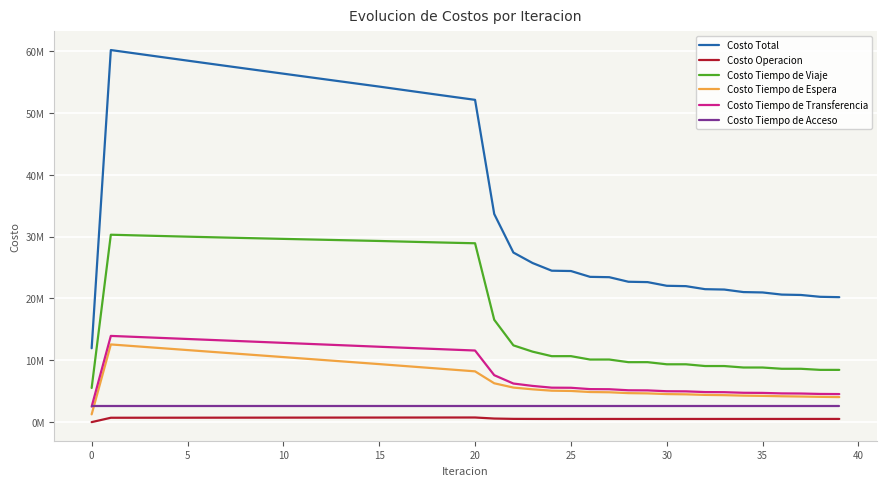

Reading right to left, transcribe all the data shown in this chart.

Costo Total: 20213424.6	20274161.2	20569988.3	20630698.1	20977023.8	21037507.5	21446997.8	21506949.6	21997322.8	22056411.8	22650189.8	22707784.8	23446200.8	23501521.5	24443801.0	24495663.0	25739123.9	27433529.3	33670806.0	52137863.2	52560629.0	52987251.1	53416681.8	53848108.2	54280872.0	54697109.5	55114143.0	55532731.3	55952067.5	56371290.4	56791033.2	57211518.1	57633319.9	58056773.5	58481798.7	58908600.6	59335908.4	59763944.5	60193113.1	11949480.9
Costo Operacion: 515176.6	513683.9	514076.0	512566.8	513054.2	511526.9	512176.0	510628.5	511540.5	509969.5	511296.2	509697.9	511698.8	510065.9	513178.8	511499.5	516304.9	524512.7	577523.4	748489.9	746338.5	744181.8	742021.0	739857.1	737691.0	735405.1	733119.1	730833.0	728546.6	726259.9	723972.7	721685.0	719396.6	717107.5	714817.5	712526.4	710234.1	707940.4	705645.1	0.0
Costo Tiempo de Viaje: 8450671.2	8453459.0	8628156.7	8630583.3	8832559.7	8834514.7	9071299.0	9072577.2	9355071.4	9355487.9	9698262.0	9697364.9	10125483.2	10122721.9	10673672.2	10668274.1	11400336.2	12419644.7	16557442.9	28934508.1	29003035.7	29075354.3	29150431.6	29227467.7	29305815.6	29371545.0	29438032.0	29506056.8	29574833.5	29643522.0	29712777.4	29782844.6	29854322.9	29927574.1	30002548.0	30079483.6	30157149.5	30235814.5	30315938.5	5522192.9
Costo Tiempo de Espera: 4050176.1	4089816.1	4142180.9	4182179.1	4245562.4	4285890.8	4362435.7	4403066.5	4495531.6	4536422.8	4648993.6	4690196.6	4828395.6	4869754.9	5041804.1	5083211.1	5305562.7	5588778.0	6283226.2	8213005.8	8448149.8	8682812.2	8917109.3	9151139.0	9384986.8	9612058.9	9839114.5	10066163.6	10293216.2	10520282.0	10747371.2	10974494.5	11201663.1	11428889.5	11656187.6	11883573.1	12111064.0	12338681.9	12566452.3	1256645.2
Costo Tiempo de Transferencia: 4538013.9	4557815.2	4626187.7	4645982.2	4726460.5	4746188.2	4841700.1	4861290.5	4975792.5	4995144.6	5132251.1	5151138.5	5321236.3	5339591.9	5555758.9	5573291.5	5857533.2	6241207.0	7593226.7	11582472.5	11703718.1	11825515.9	11947733.1	12070257.7	12192991.7	12318713.6	12444490.5	12570291.0	12696084.3	12821839.6	12947525.0	13073107.2	13198550.4	13323815.4	13448858.8	13573630.7	13698073.9	13822120.8	13945690.3	2511255.9
Costo Tiempo de Acceso: 2659386.9	2659386.9	2659386.9	2659386.9	2659386.9	2659386.9	2659386.9	2659386.9	2659386.9	2659386.9	2659386.9	2659386.9	2659386.9	2659386.9	2659386.9	2659386.9	2659386.9	2659386.9	2659386.9	2659386.9	2659386.9	2659386.9	2659386.9	2659386.9	2659386.9	2659386.9	2659386.9	2659386.9	2659386.9	2659386.9	2659386.9	2659386.9	2659386.9	2659386.9	2659386.9	2659386.9	2659386.9	2659386.9	2659386.9	2659386.9